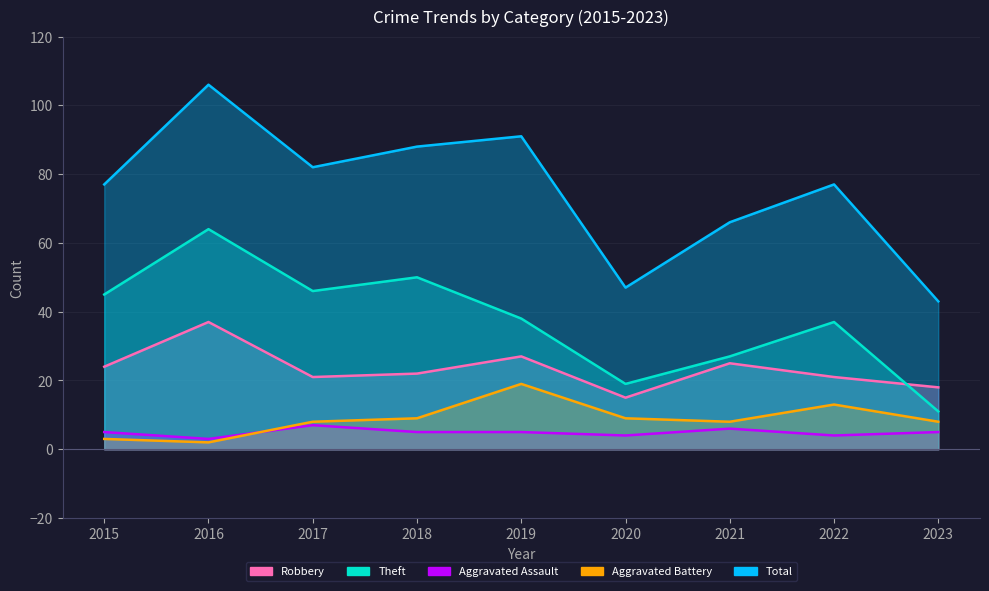

True or false: Total and Theft intersect in this chart.

False